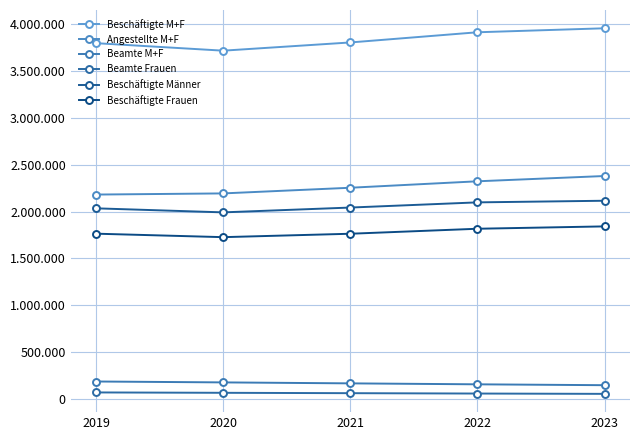

Reading right to left, extract all data points from this chart.

Beschäftigte M+F: 3956271	3913652	3804952	3717176	3797317
Angestellte M+F: 2379093	2322609	2253795	2193306	2181007
Beamte M+F: 145754	155095	165302	175629	185172
Beamte Frauen: 53251	56628	60534	64519	68439
Beschäftigte Männer: 2115048	2097641	2042280	1990922	2034010
Beschäftigte Frauen: 1841223	1816011	1762672	1726254	1763307